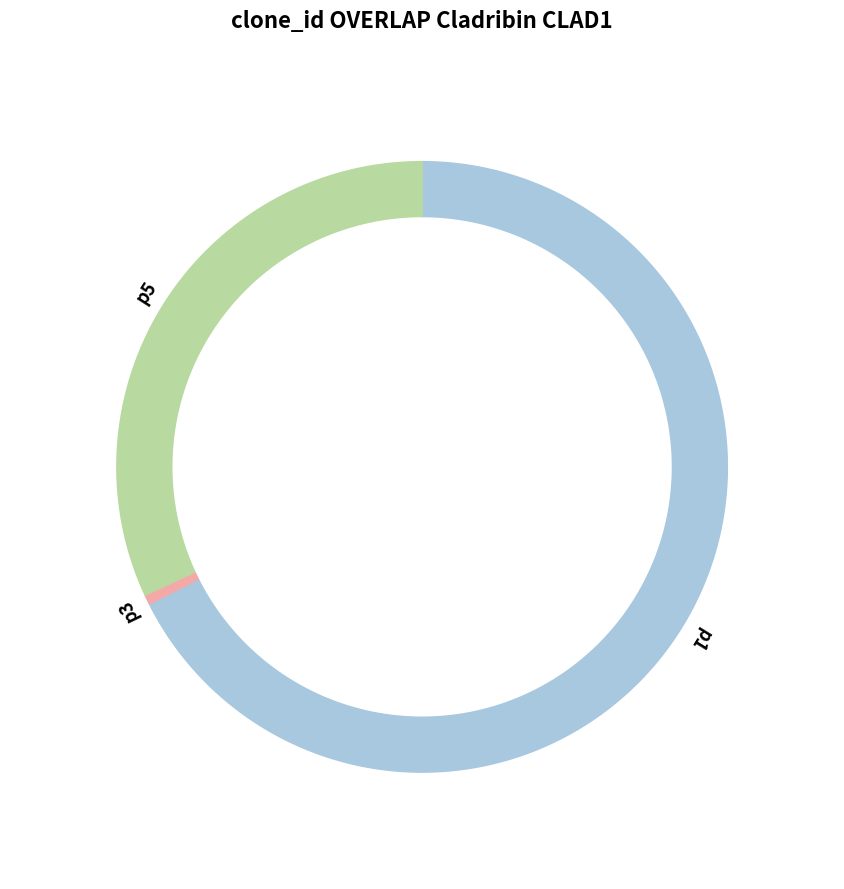

Does any single category account for the majority?

Yes